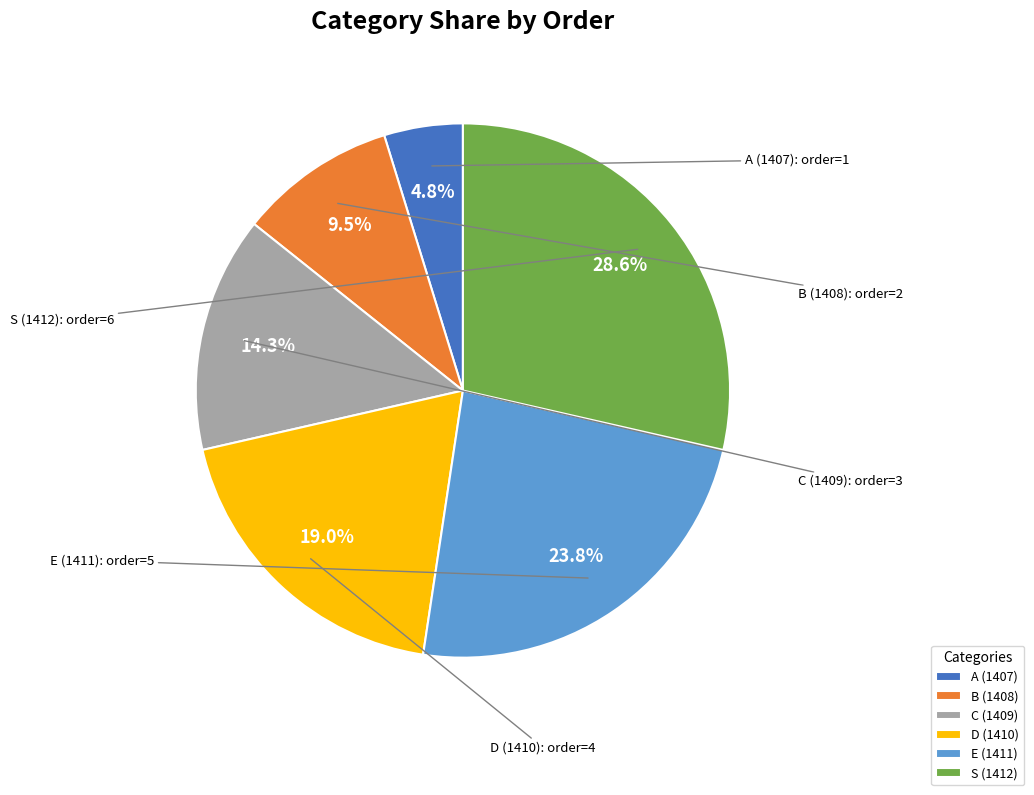

Is there a majority slice in this chart?

No